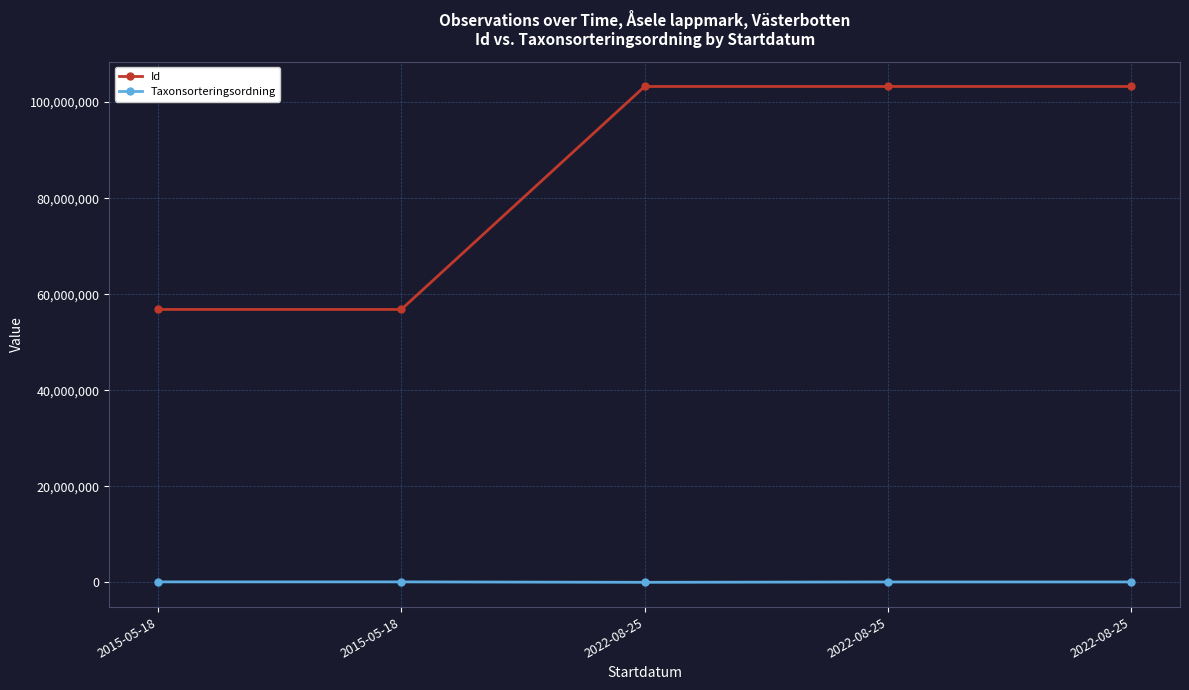

How many interior local valleys does the Taxonsorteringsordning series have?

1